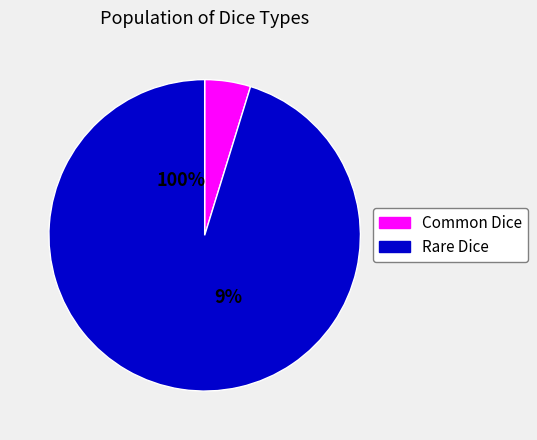

What is the majority slice?

Rare Dice